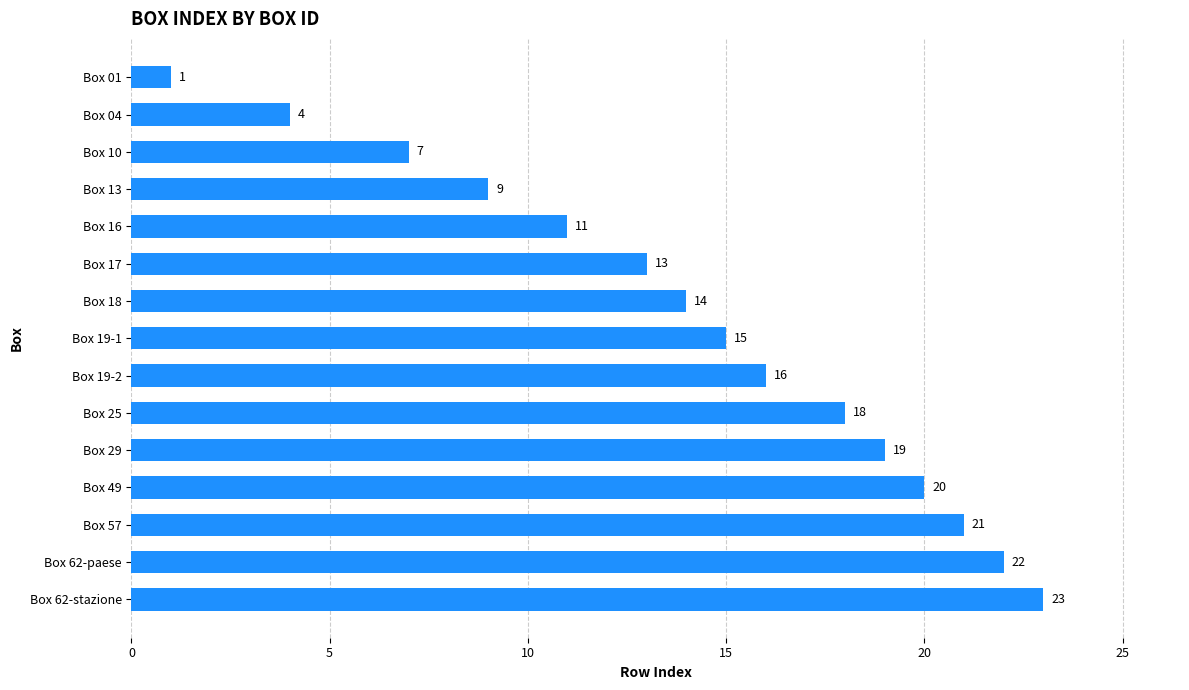

True or false: the data shows 2 at Box 01.

False